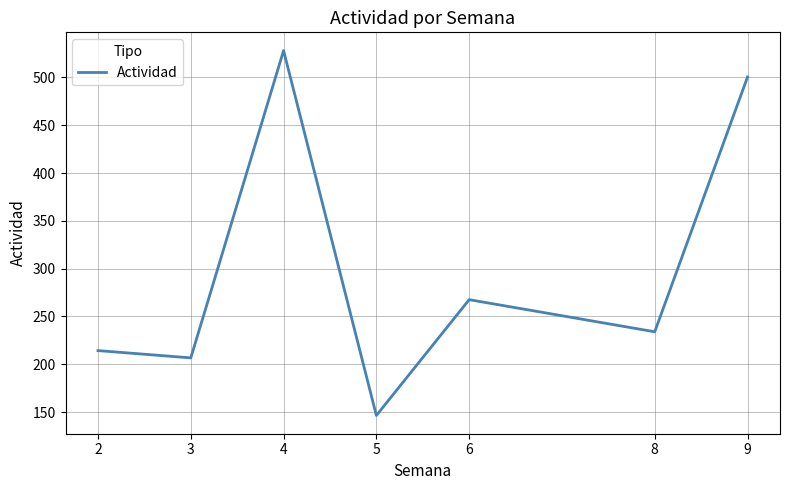

The chart shows a value of 233.4 at 5. True or false?

False